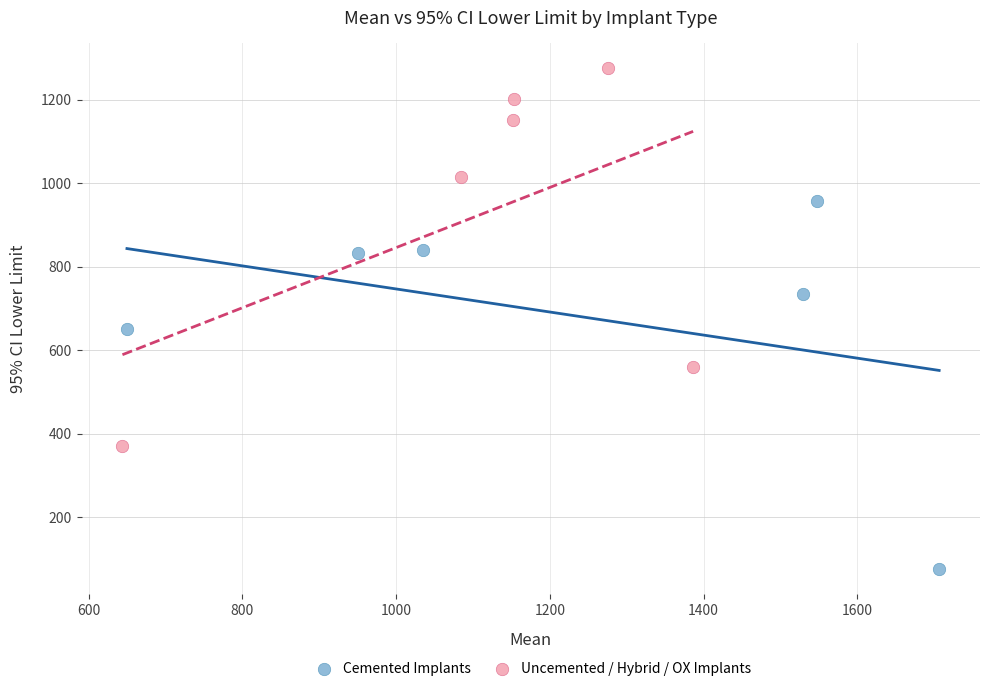

Which series contains the highest Y value?

Uncemented / Hybrid / OX Implants